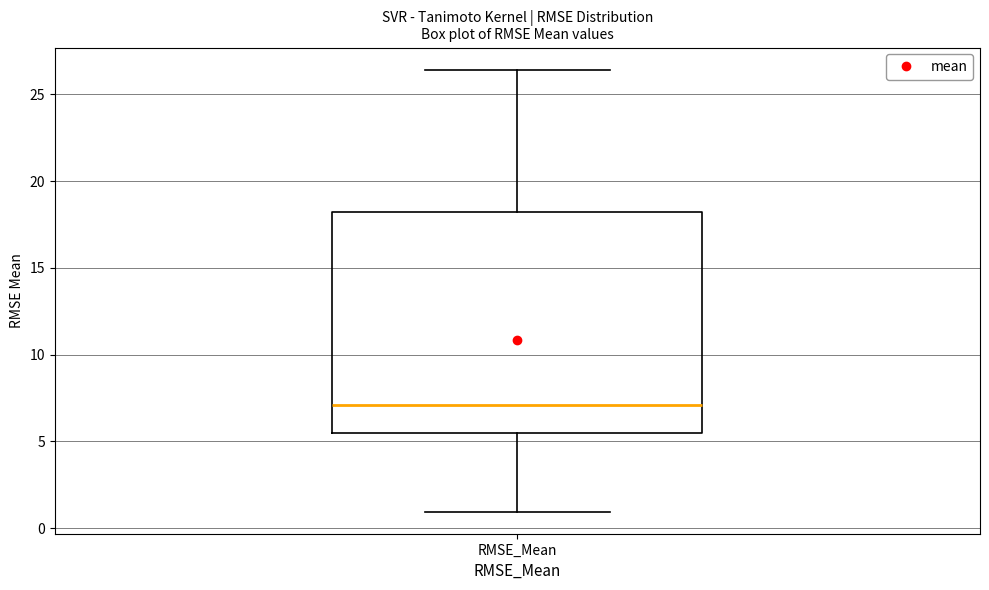

Where does the lower whisker of the box for RMSE_Mean end on the y-axis? The values are not printed on the chart, so give them approximately, as read against the axis.

1.0